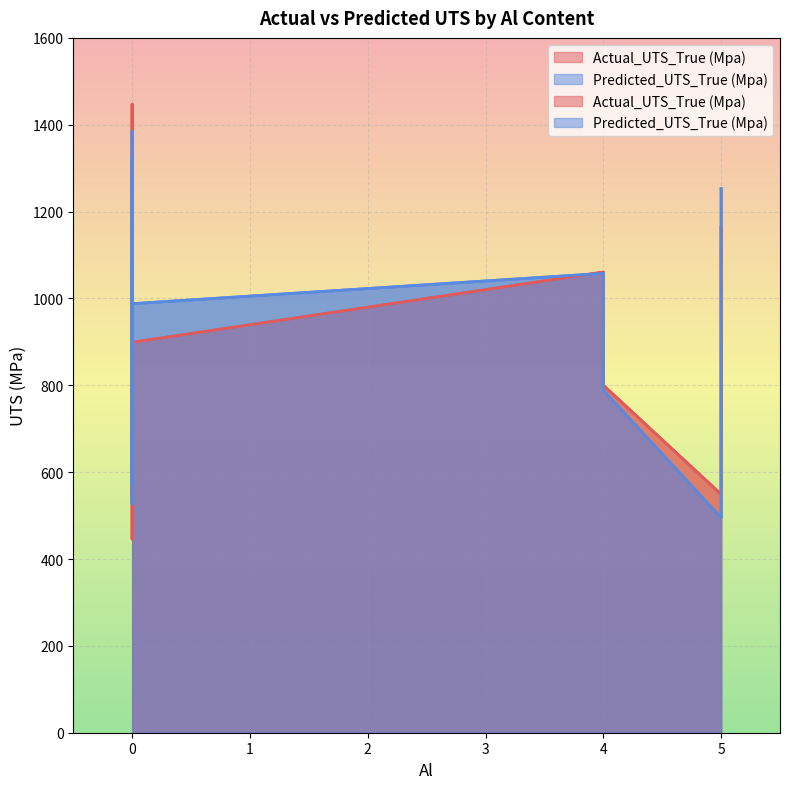

Reading left to right, what are all the values shown in this chart?

Actual_UTS_True (Mpa): 0=1136.0	0=986.0	0=446.0	0=1312.9	4=1060.7	4=870.7	0=1115.0	0=1038.0	0=547.0	0=1447.1	4=864.2	0=1142.0	0=801.2	4=800.2	0=839.0	0=644.0	0=899.0	5=549.0	5=804.0	5=1164.0
Predicted_UTS_True (Mpa): 0=1119.3	0=846.8	0=526.8	0=1324.0	4=1057.7	4=912.3	0=1162.0	0=962.9	0=568.3	0=1385.2	4=935.9	0=1114.0	0=899.6	4=788.8	0=874.7	0=822.4	0=987.9	5=495.2	5=849.2	5=1252.7